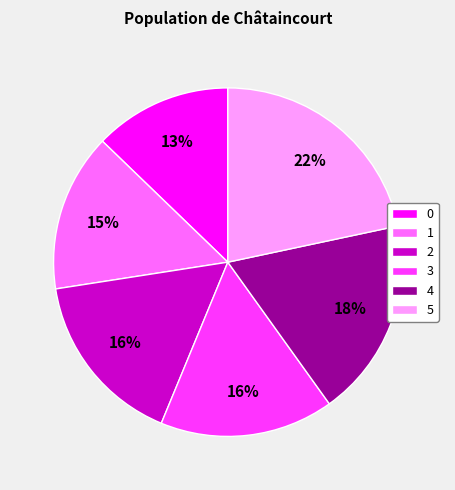

Does any single category account for the majority?

No